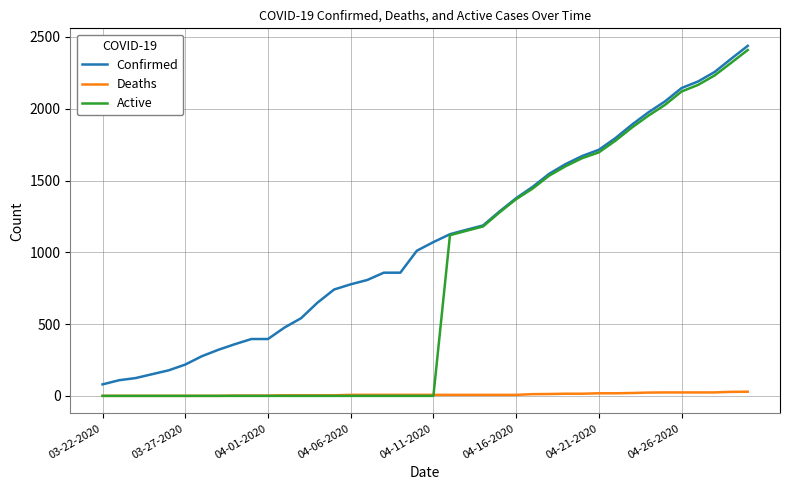

Which series has the largest range (max minus min)?

Active